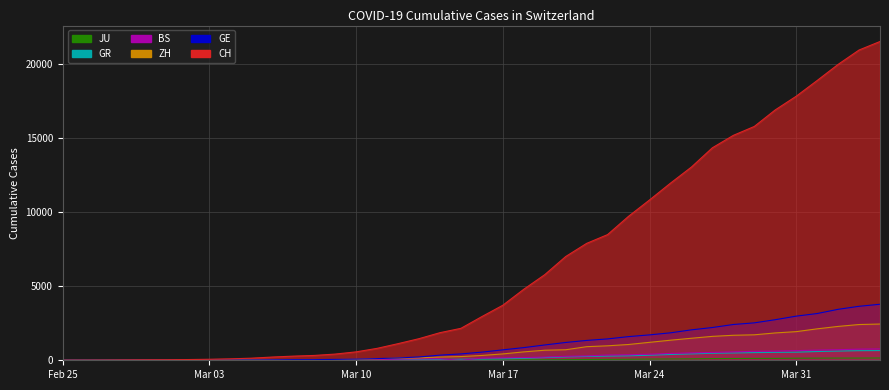

The value of CH at 2020-03-16 is 2954. True or false?

True